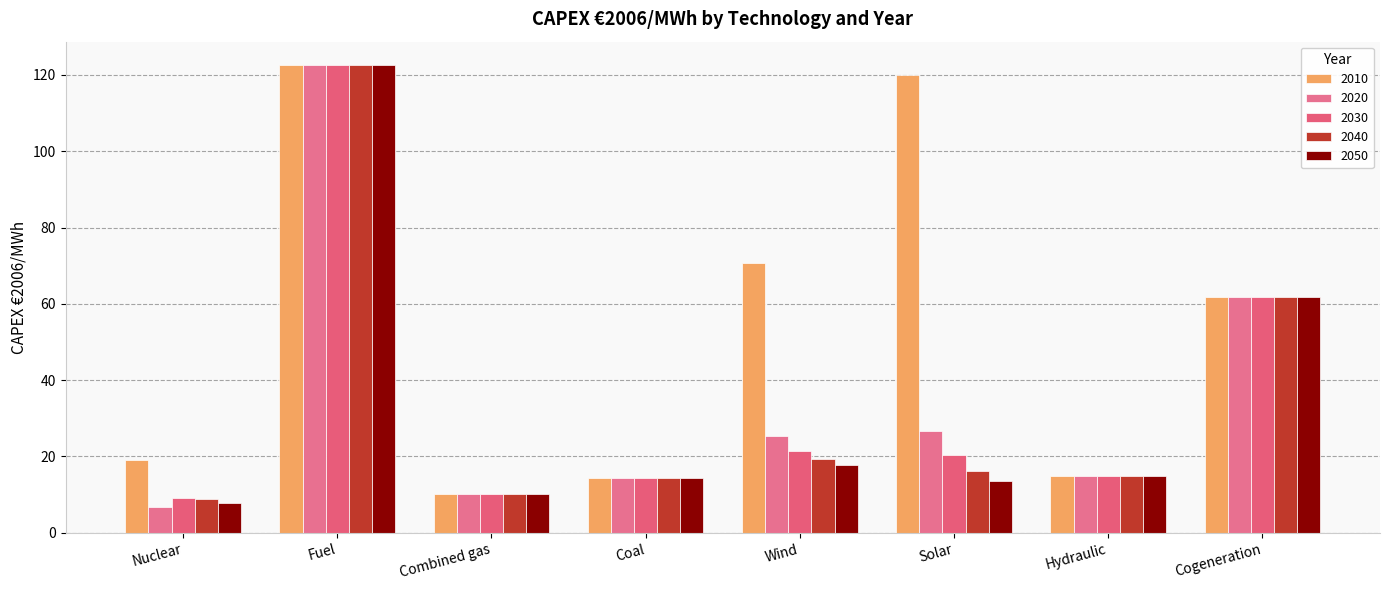

What is the value of the 2050 bar at the 7th from the left?

15.0